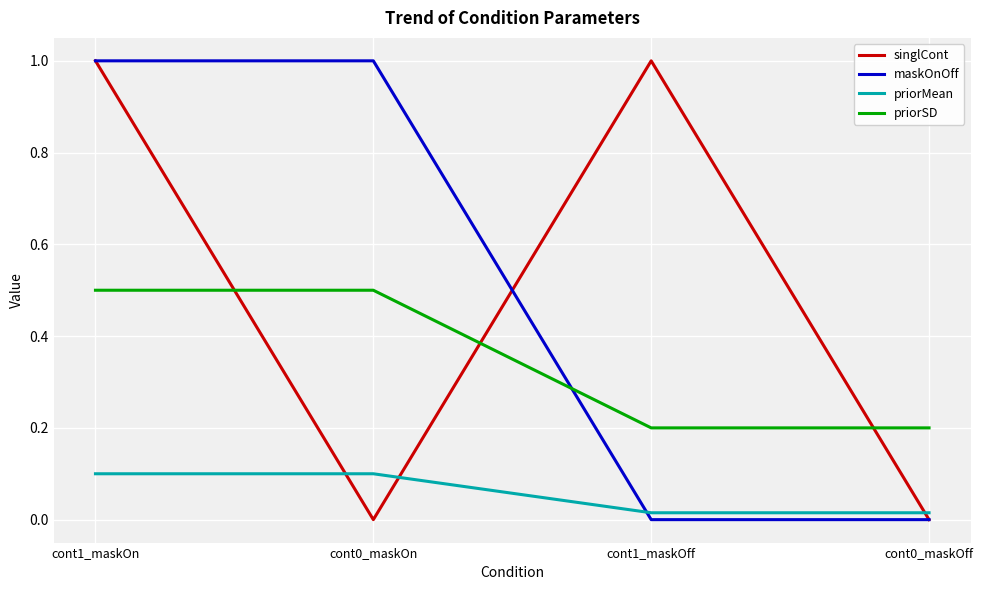

What is the sum of the singlCont values at cont1_maskOn and cont0_maskOn?

1.0